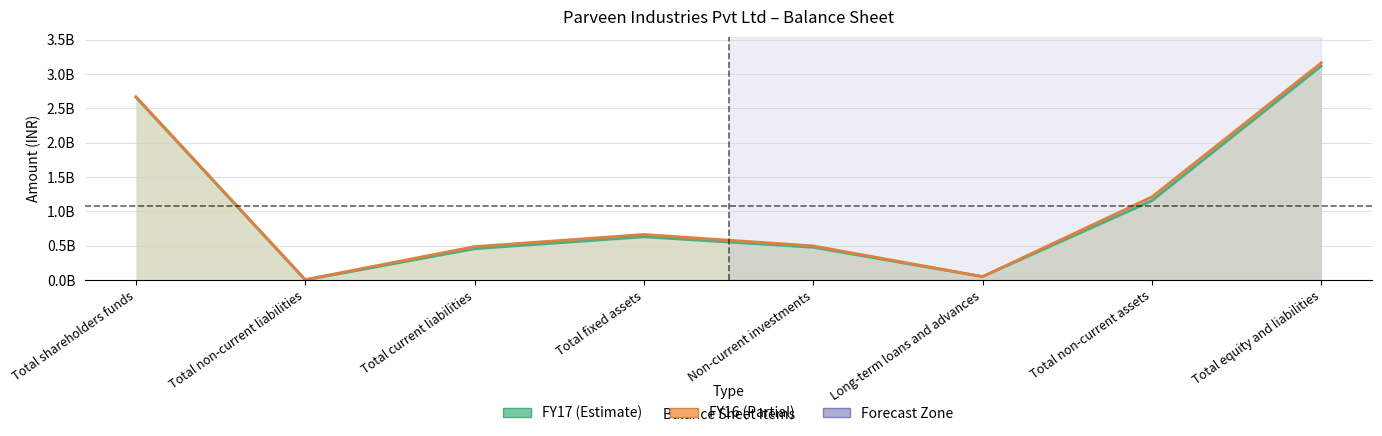

Where is the first local maximum for FY17?

Total fixed assets